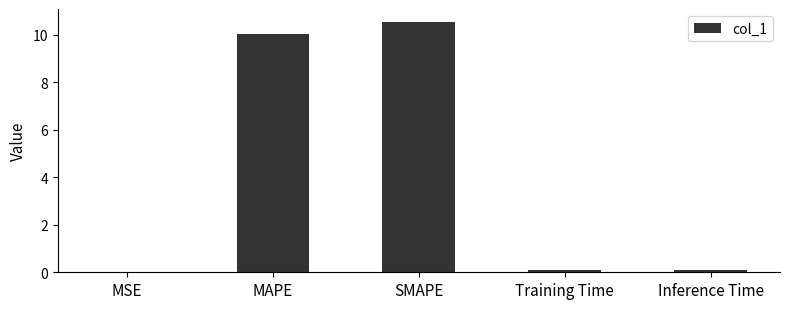

The value at SMAPE is 4.3. True or false?

False